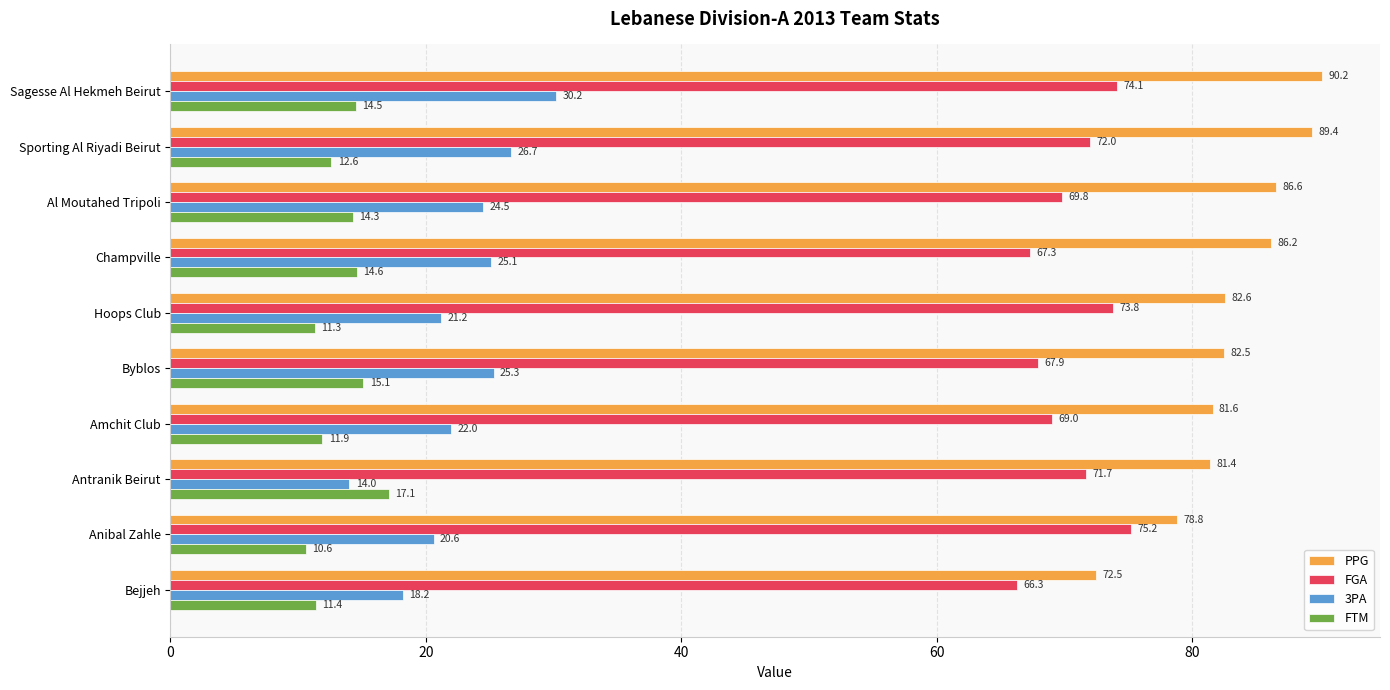

What is the difference between the second highest and minimum values in the FGA series?

7.8